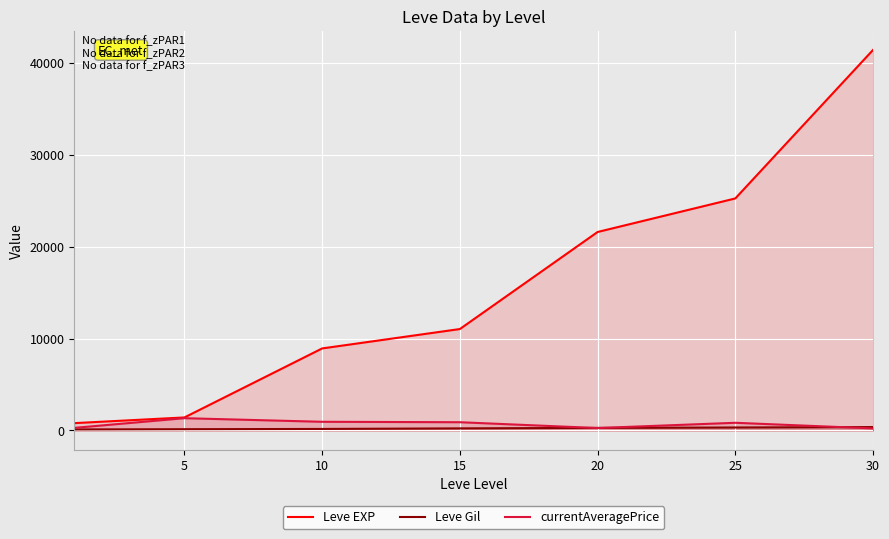

What is the difference between the maximum and minimum values in the Leve EXP series?

40610.0